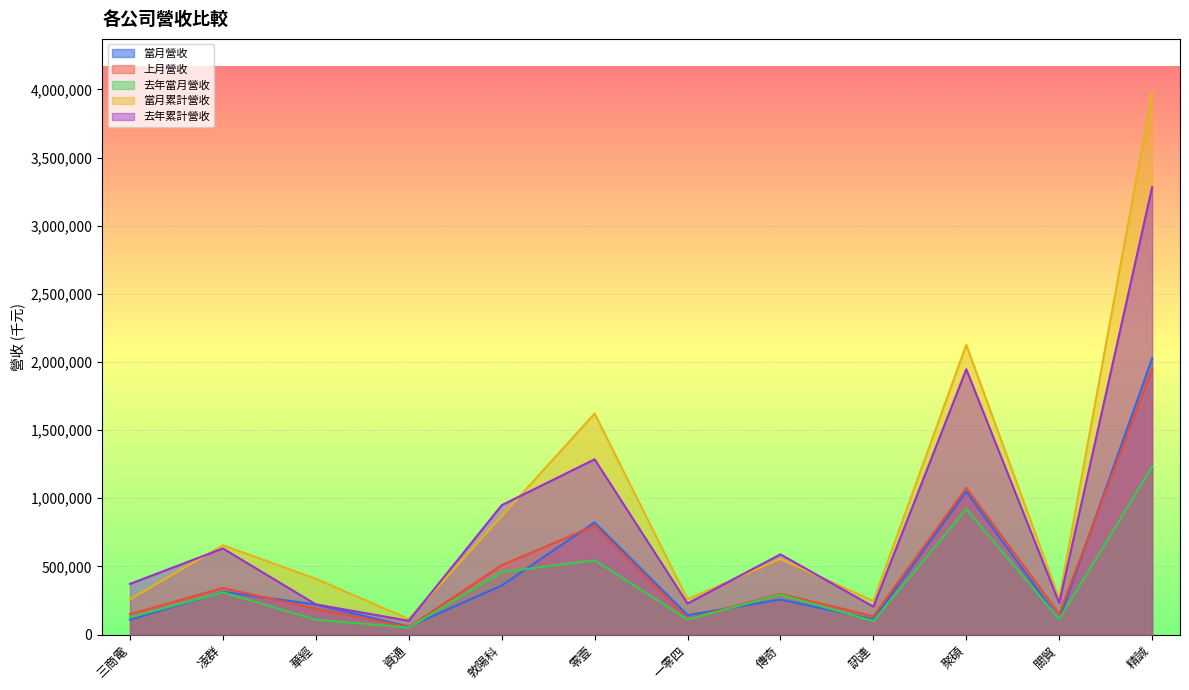

Which series has the widest spread of values?

當月累計營收